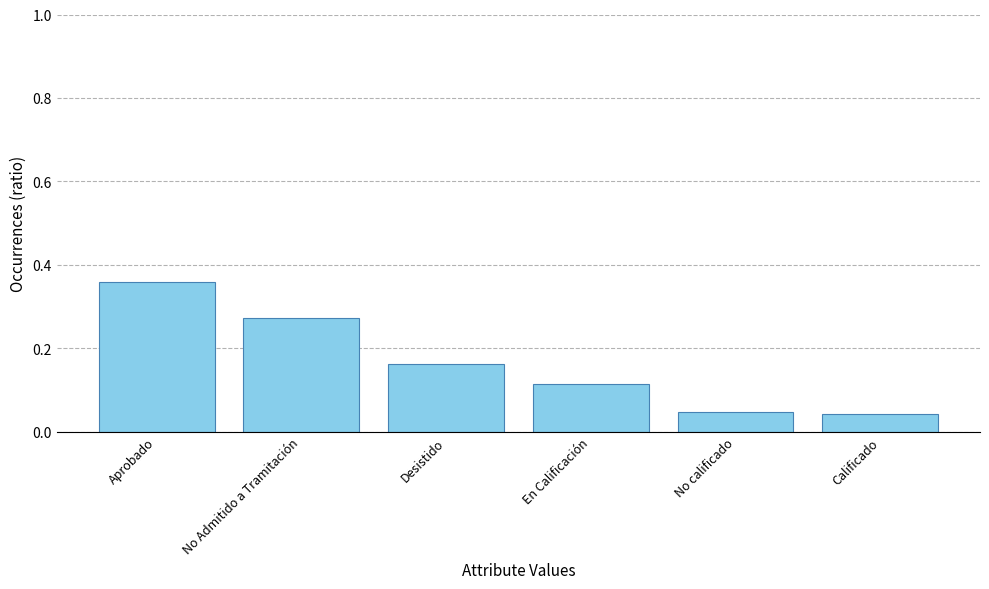

Count the values in the range 0 to 1.

6